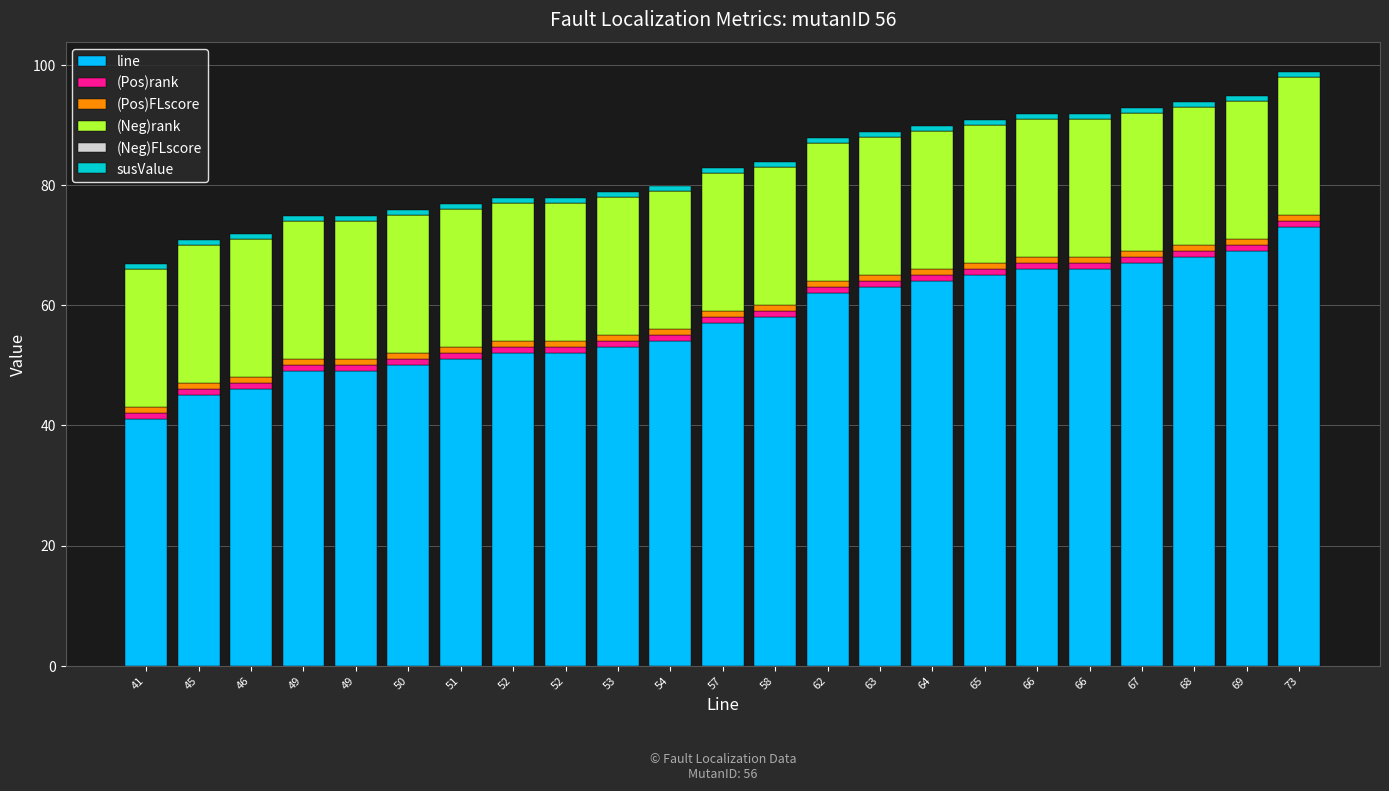

What is the sum of the (Neg)rank values at 41 and 73?

46.0